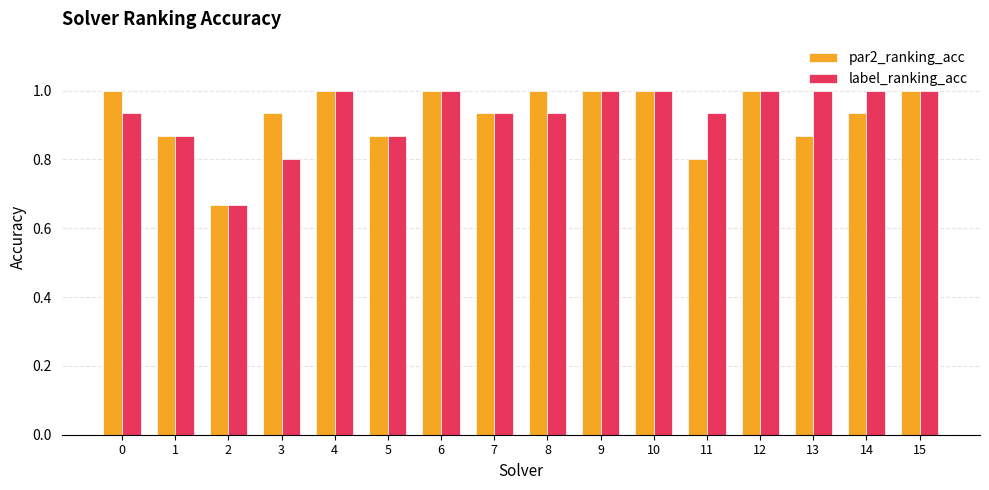

What are all the series names shown in the legend?

par2_ranking_acc, label_ranking_acc